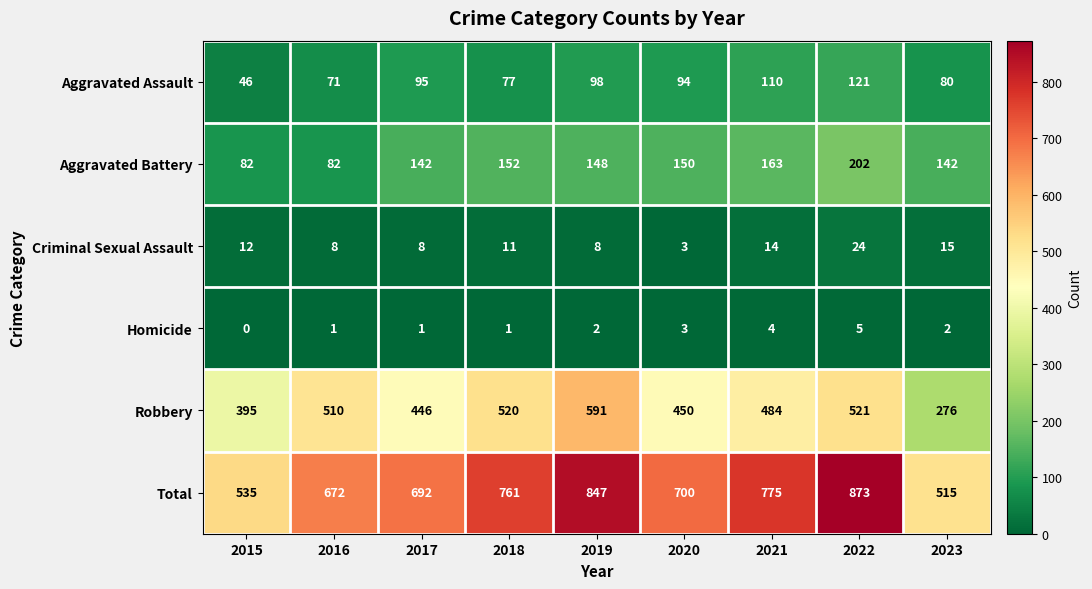

Which series has the largest range (max minus min)?

Total